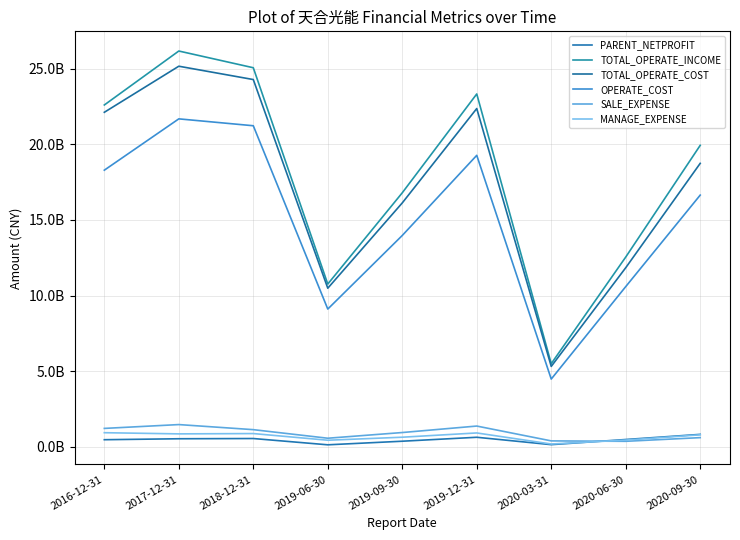

Is this an area chart (filled region under the line)?

No